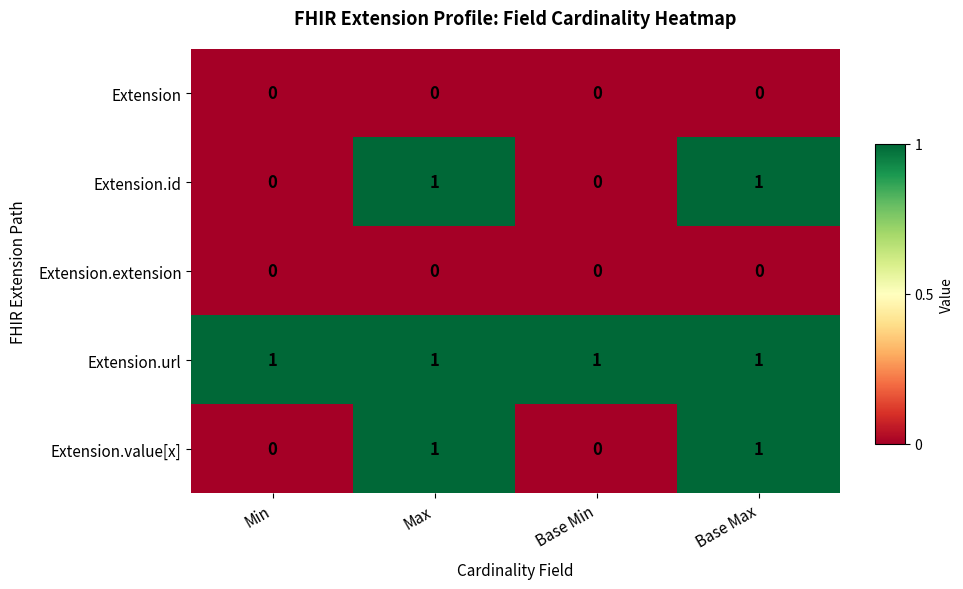

Is the value of Extension.id at Max greater than the value of Extension.extension at Base Min?

Yes